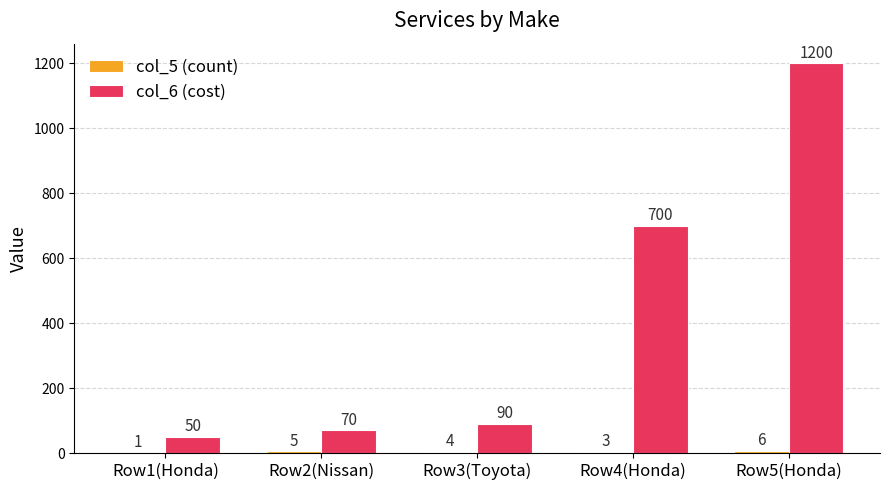

What is the maximum value shown in the chart?

1200